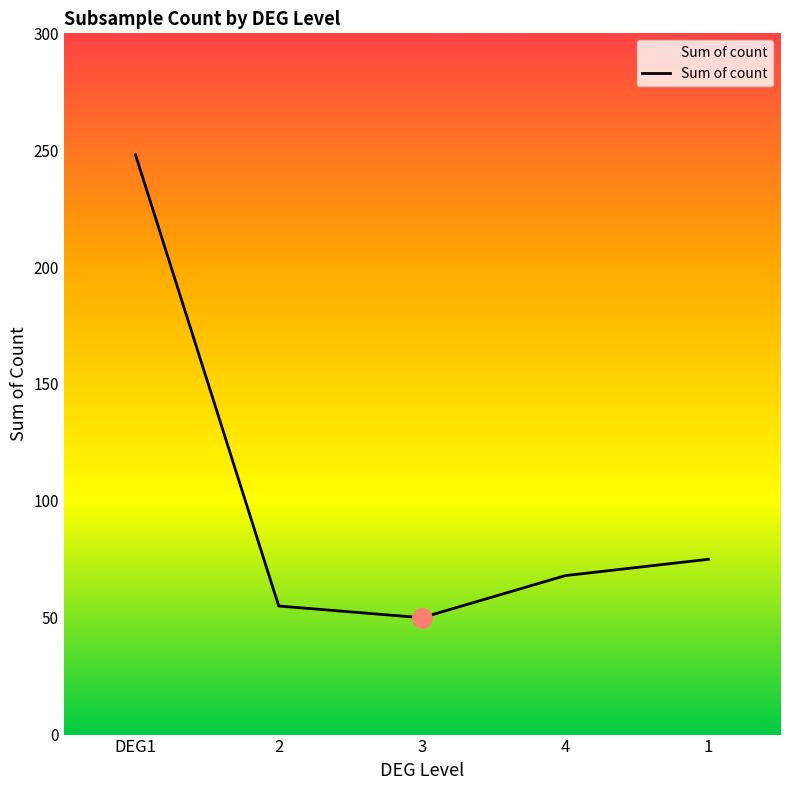

Is it true that the value at 4 is 37?

False